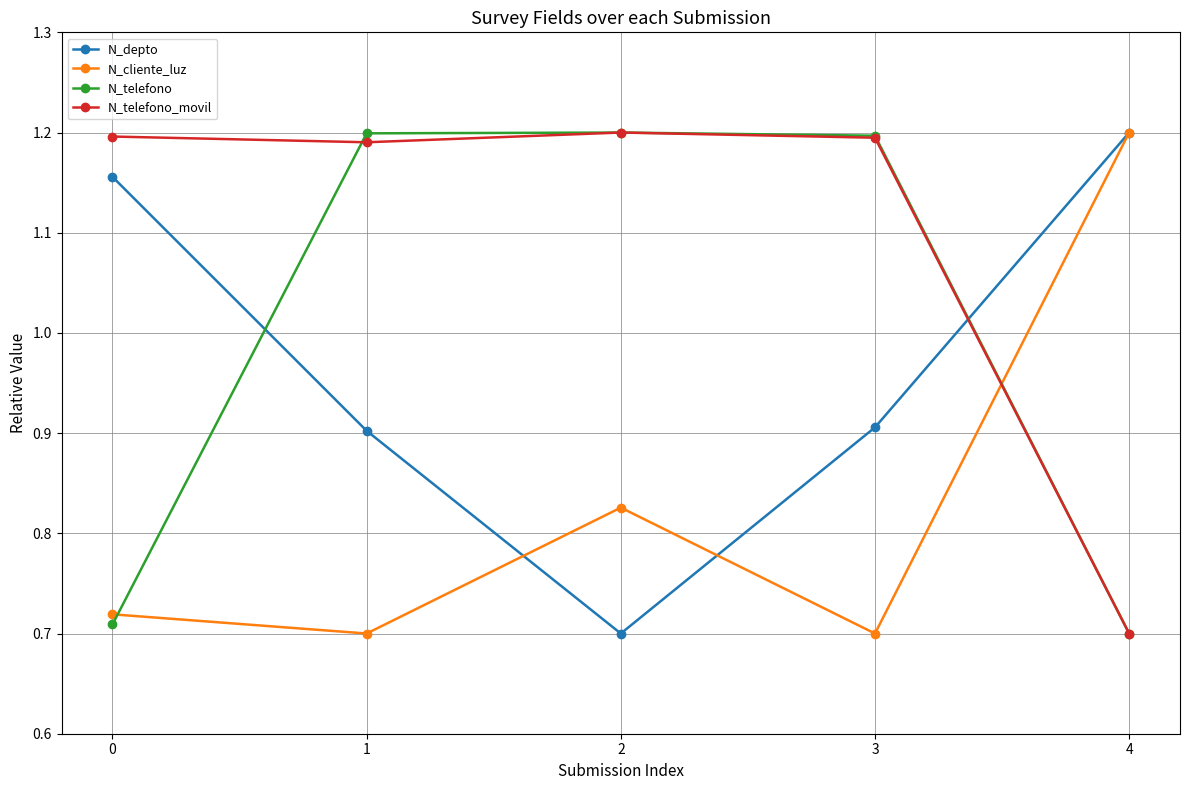

What is the sum of all N_telefono values?

5.0